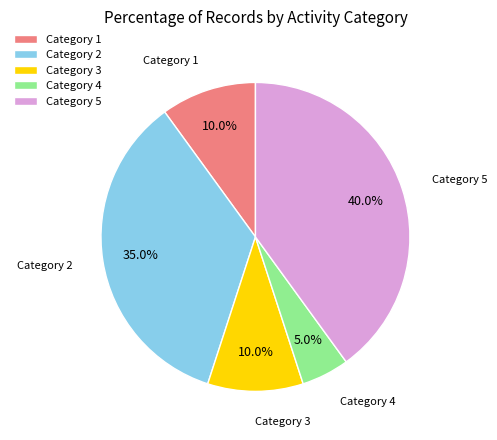

Is there a majority slice in this chart?

No